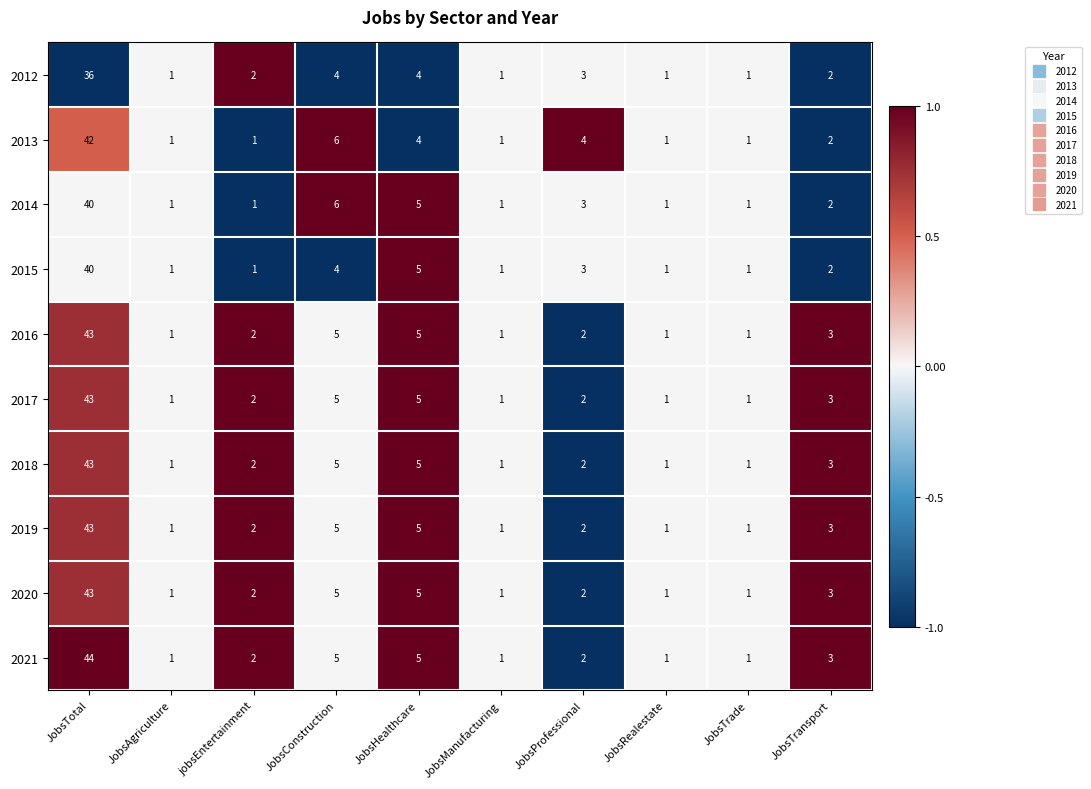

Between JobsProfessional and JobsTrade, which series saw the biggest shift?

2013